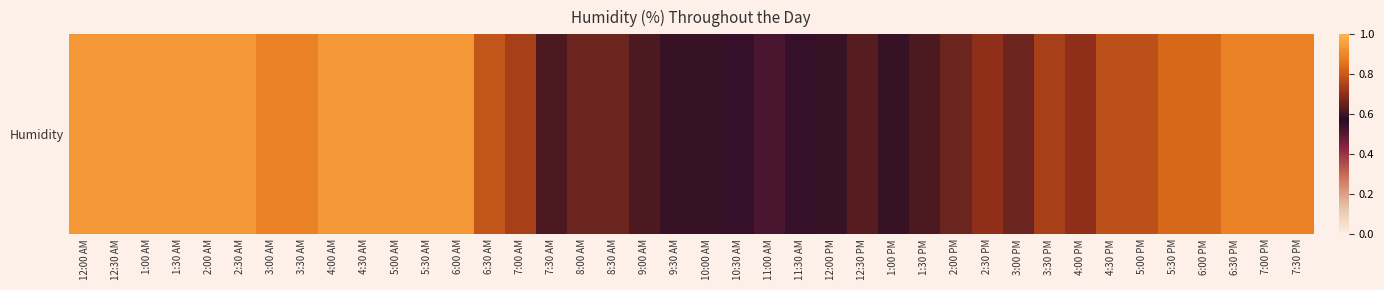

Reading right to left, list all the values displayed in this chart.

0.9	0.9	0.9	0.8	0.8	0.8	0.8	0.7	0.7	0.7	0.7	0.7	0.6	0.6	0.6	0.6	0.6	0.5	0.6	0.6	0.6	0.6	0.7	0.7	0.6	0.7	0.8	0.9	0.9	0.9	0.9	0.9	0.9	0.9	0.9	0.9	0.9	0.9	0.9	0.9